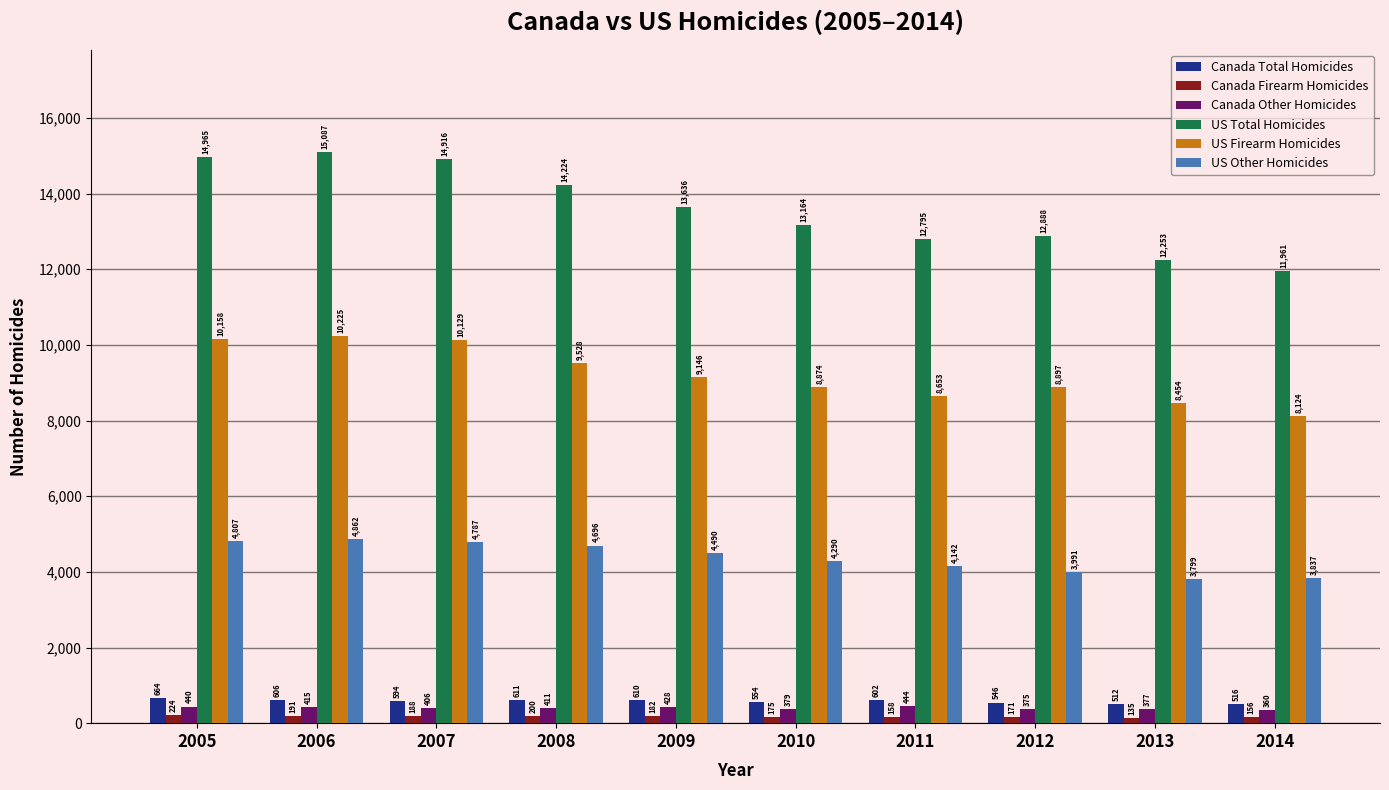

What is the value of the US Total Homicides bar at the 4th from the left?

14224